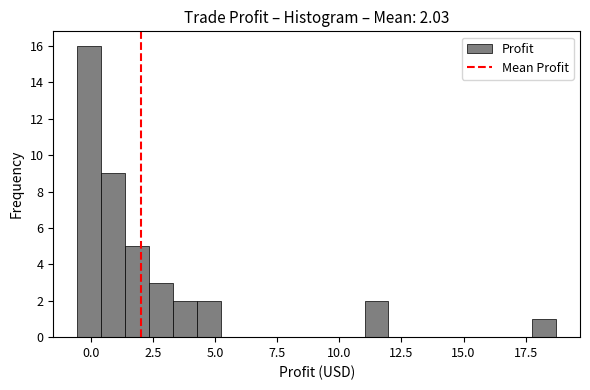

Around what value on the x-axis is the tallest bar? Give the approximate position of its centre, as read against the axis.

0.0